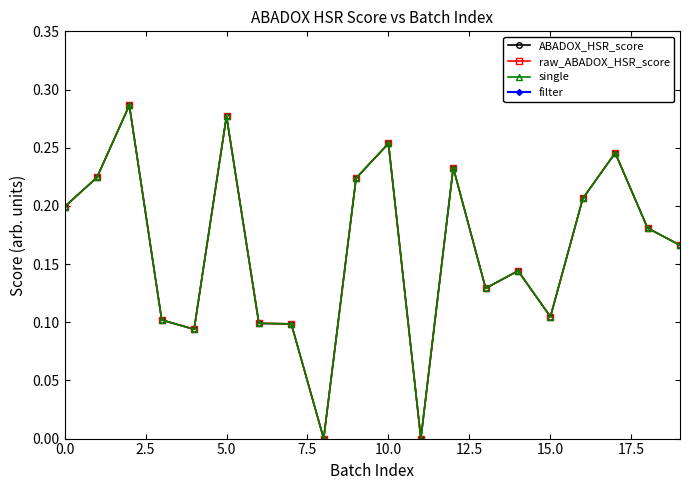

What is the value of the raw_ABADOX_HSR_score point at the 2nd from the left?

0.2